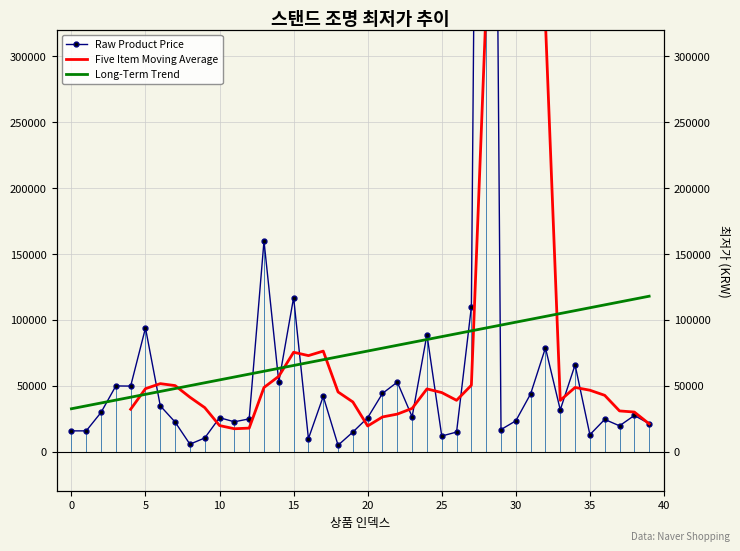

What is the change in value from 0 to 25?

-3900